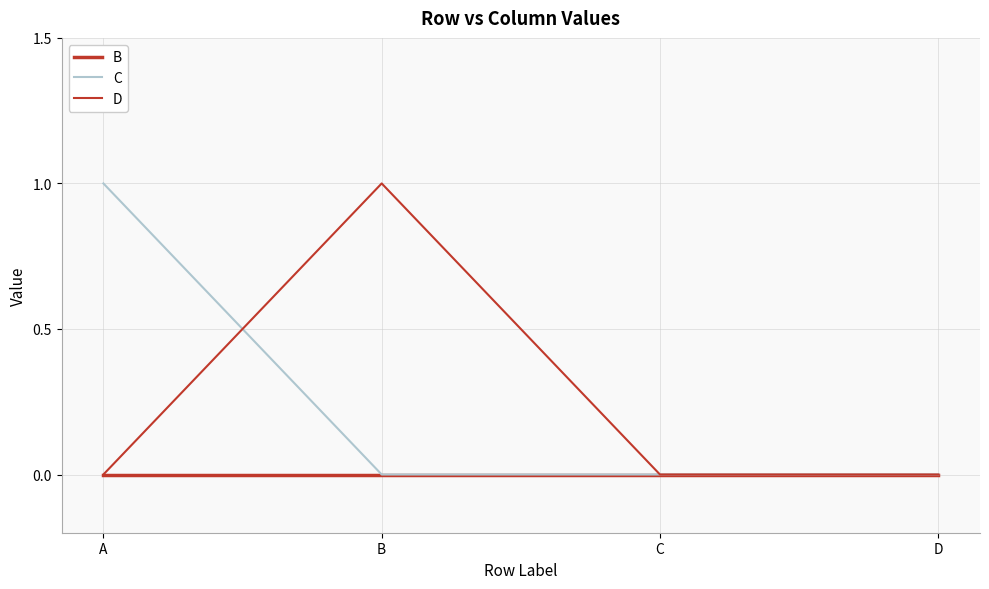

The C series shows 0 at D. True or false?

True